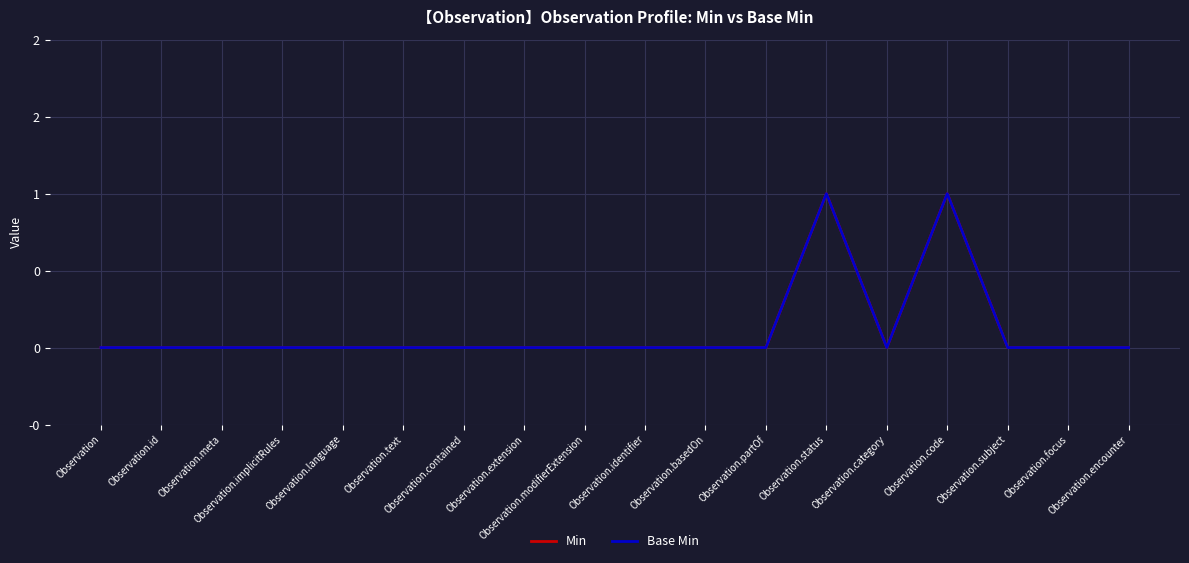

Reading left to right, transcribe all the data shown in this chart.

Min: 0	0	0	0	0	0	0	0	0	0	0	0	1	0	1	0	0	0
Base Min: 0	0	0	0	0	0	0	0	0	0	0	0	1	0	1	0	0	0